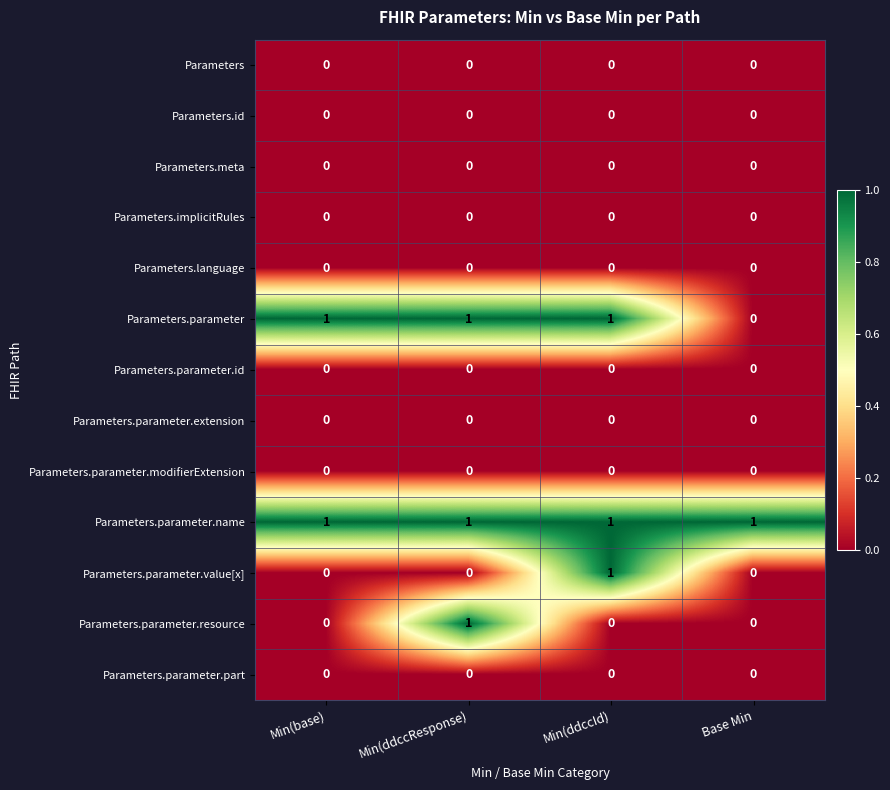

The value of Parameters.parameter.modifierExtension at Min(ddccResponse) is 0. True or false?

True